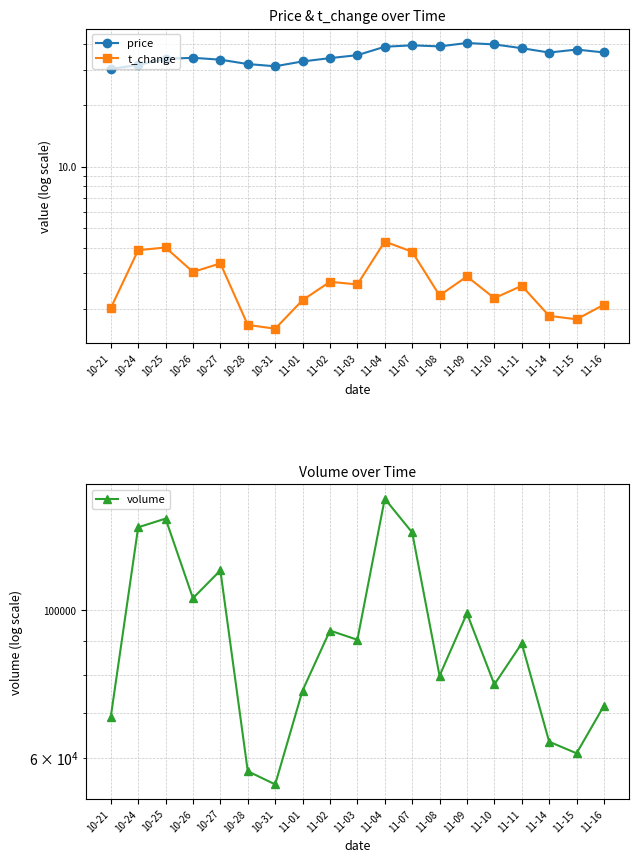

What is the label of the 2nd point from the right?

11-15